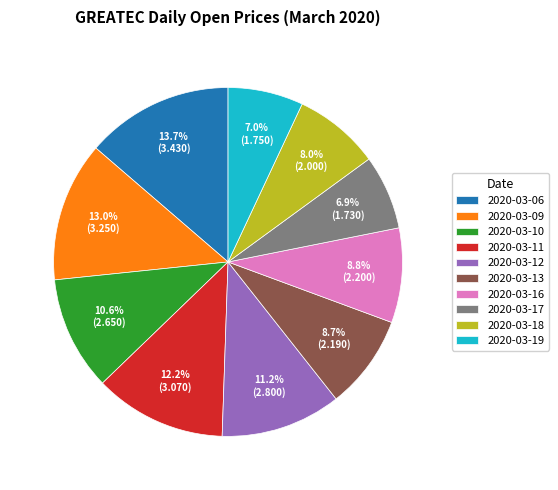

How many segments does this pie chart have?

10